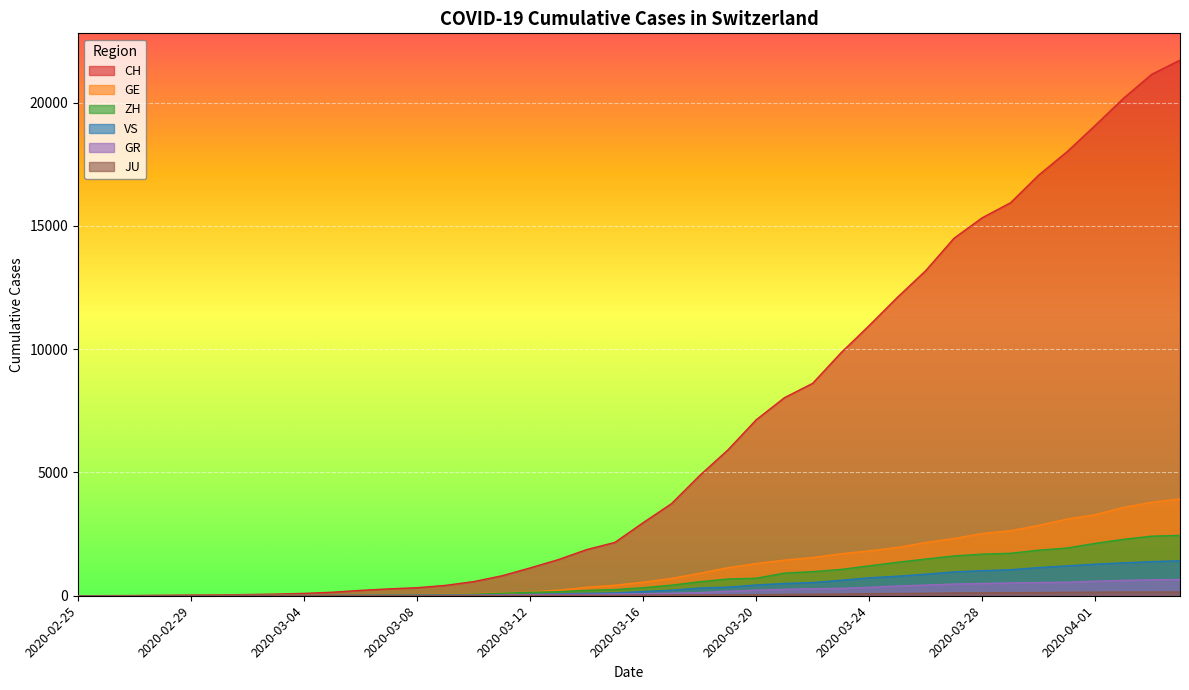

True or false: GE and JU intersect in this chart.

False